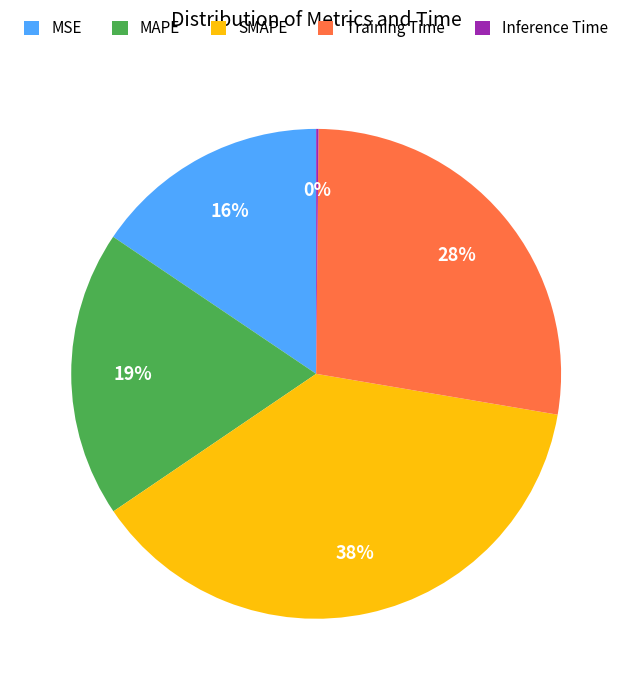

To the nearest percent, what portion does MAPE represent?

19%